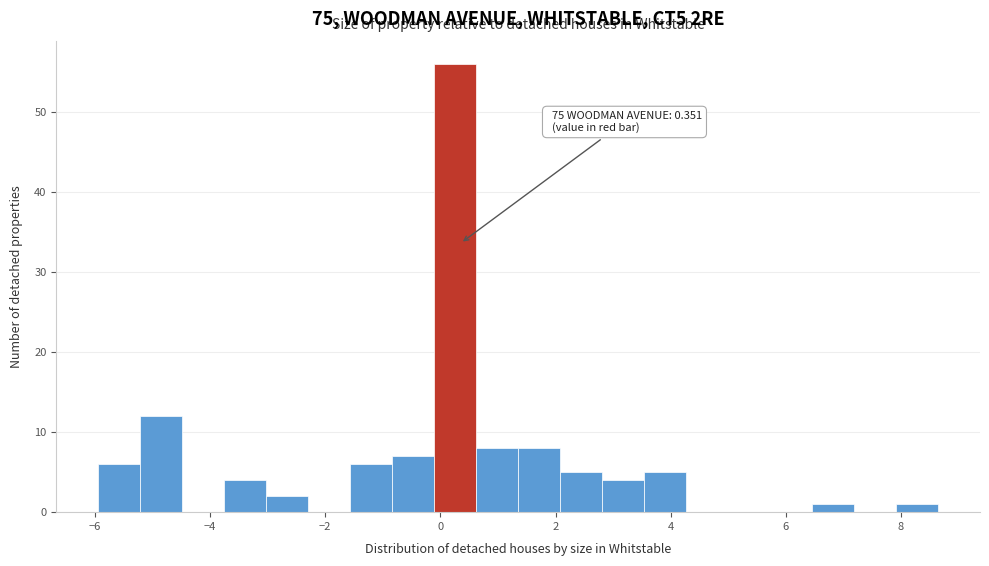

Around what value on the x-axis is the tallest bar? Give the approximate position of its centre, as read against the axis.

0.2